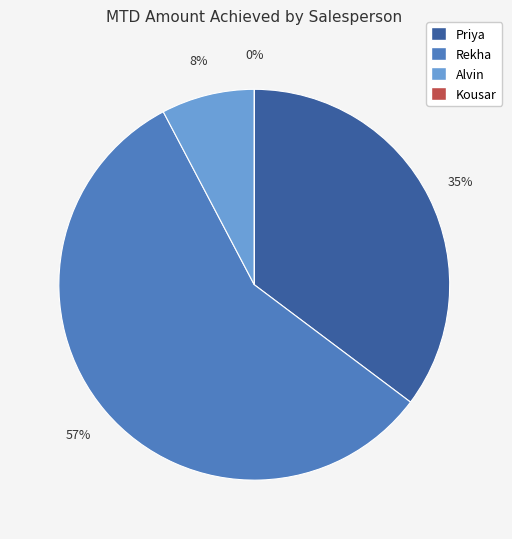

What is the largest slice in the pie chart?

Rekha